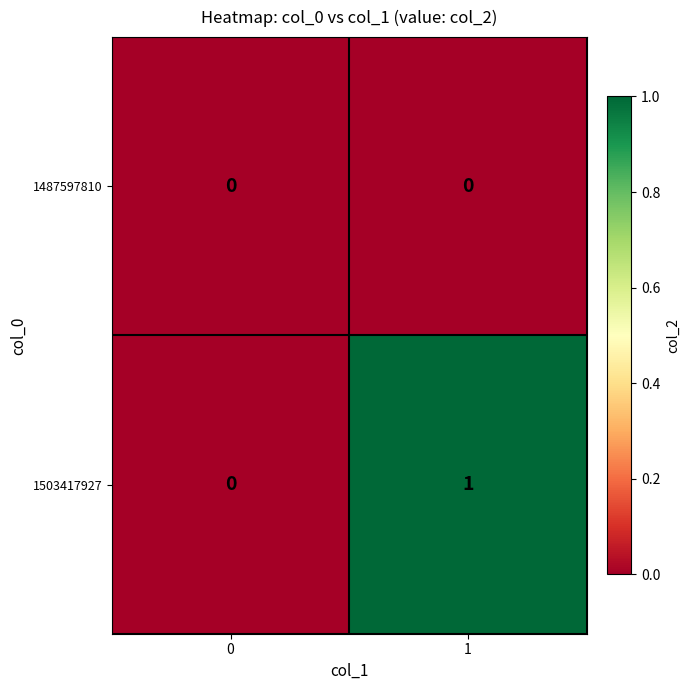

The 1487597810 series shows 0 at 0. True or false?

True